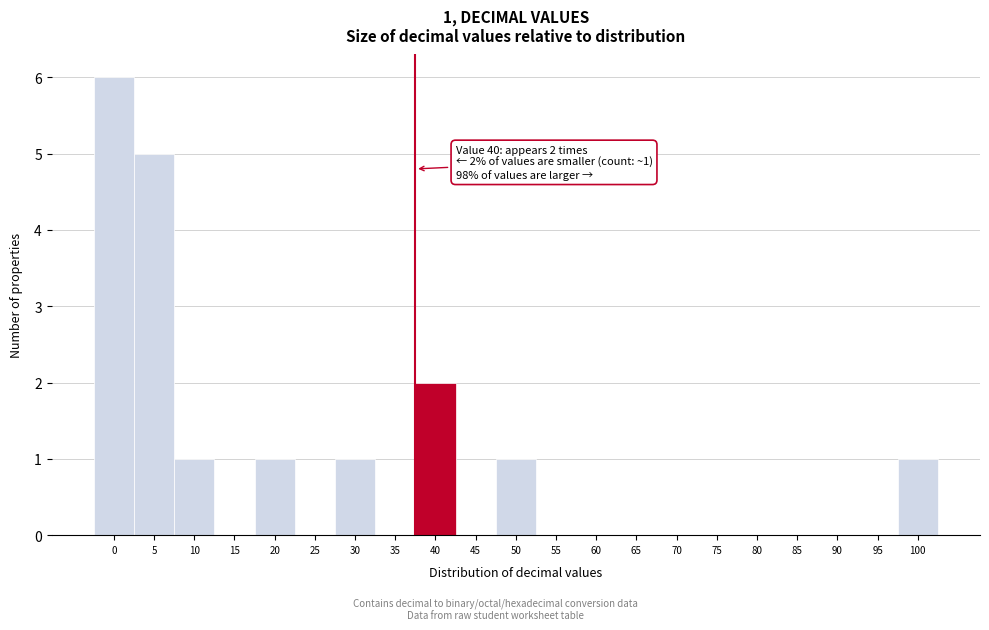

Reading left to right, extract all data points from this chart.

0=6	5=5	10=1	15=0	20=1	25=0	30=1	35=0	40=2	45=0	50=1	55=0	60=0	65=0	70=0	75=0	80=0	85=0	90=0	95=0	100=1